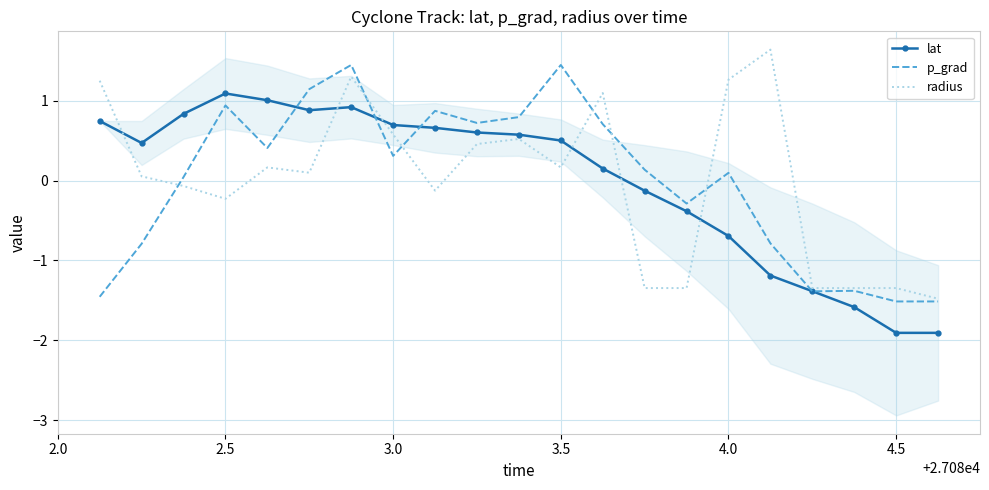

Count the number of categories in the chart.

21